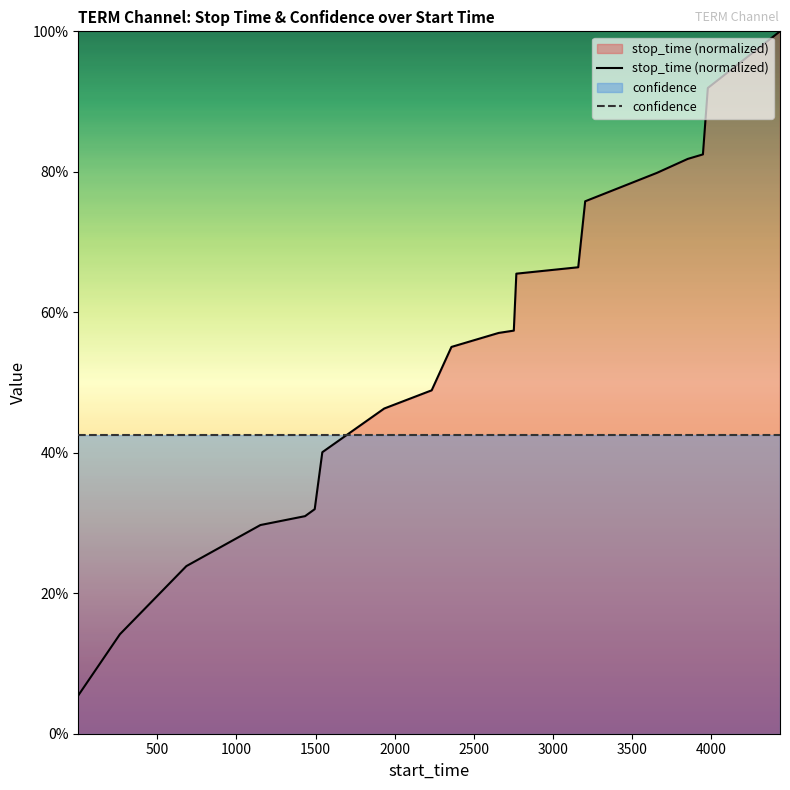

How many series are shown in this chart?

2